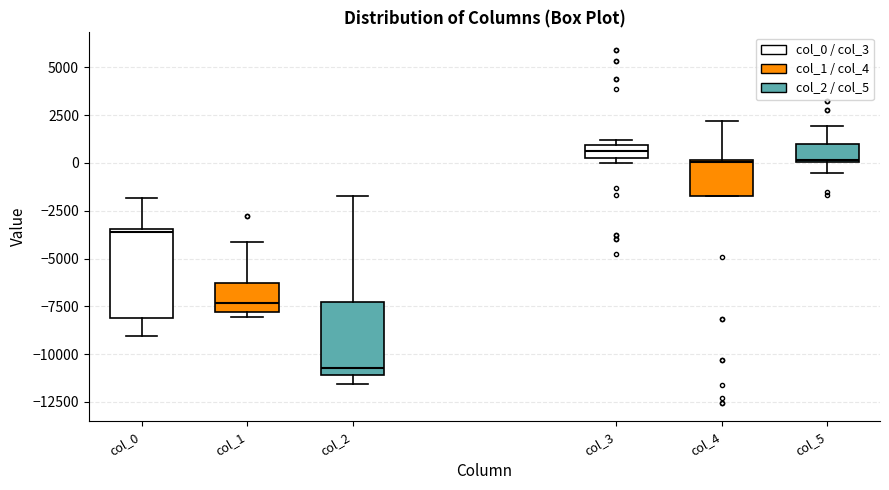

Which box is the tallest, from its lower edge to its upper edge?

col_0